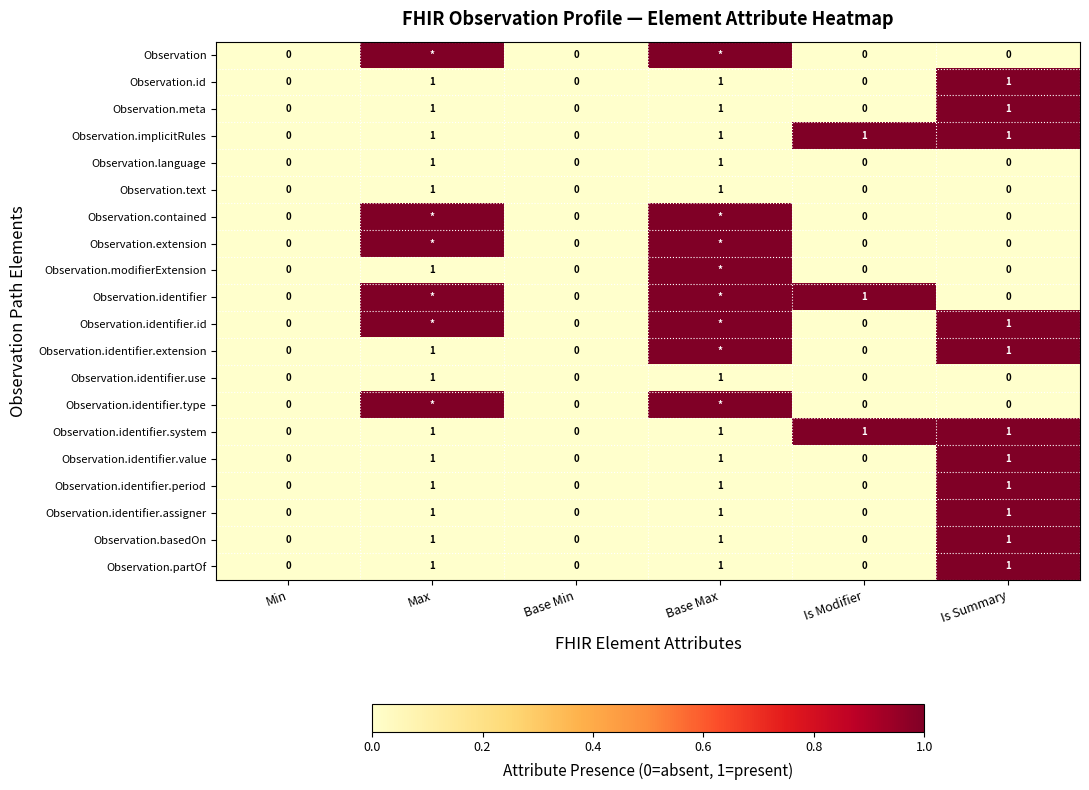

At how many categories does at least one series exceed 0?

4